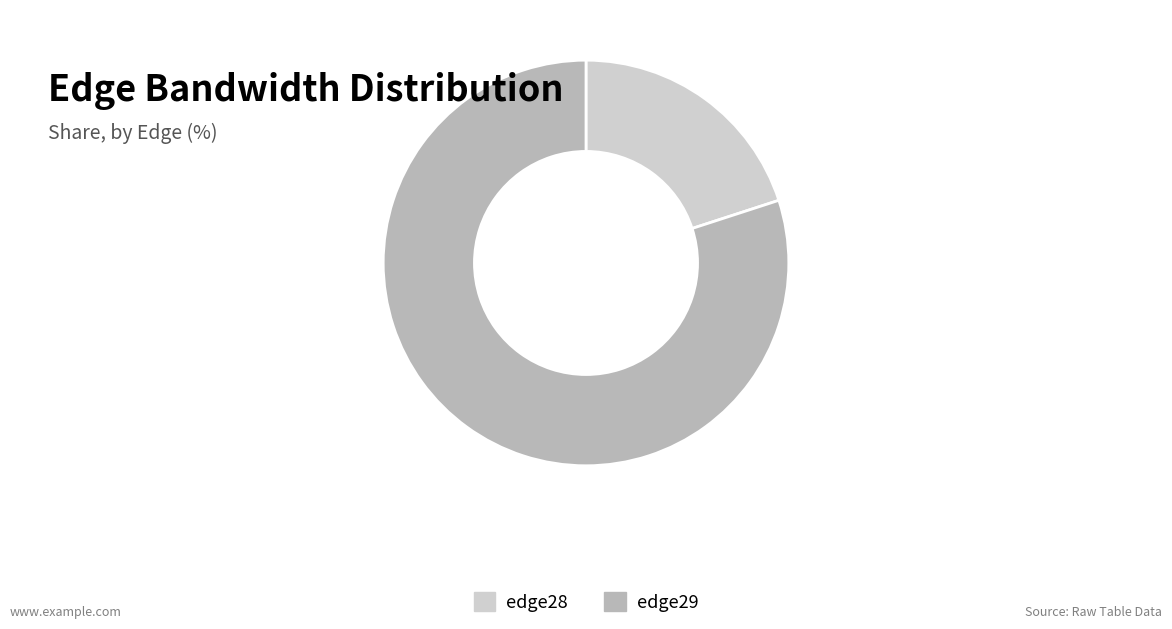

Count the number of slices in the pie.

2